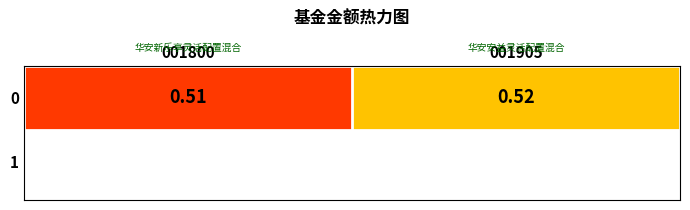

What is the sum of the values at 001905 and 001800?

1.0